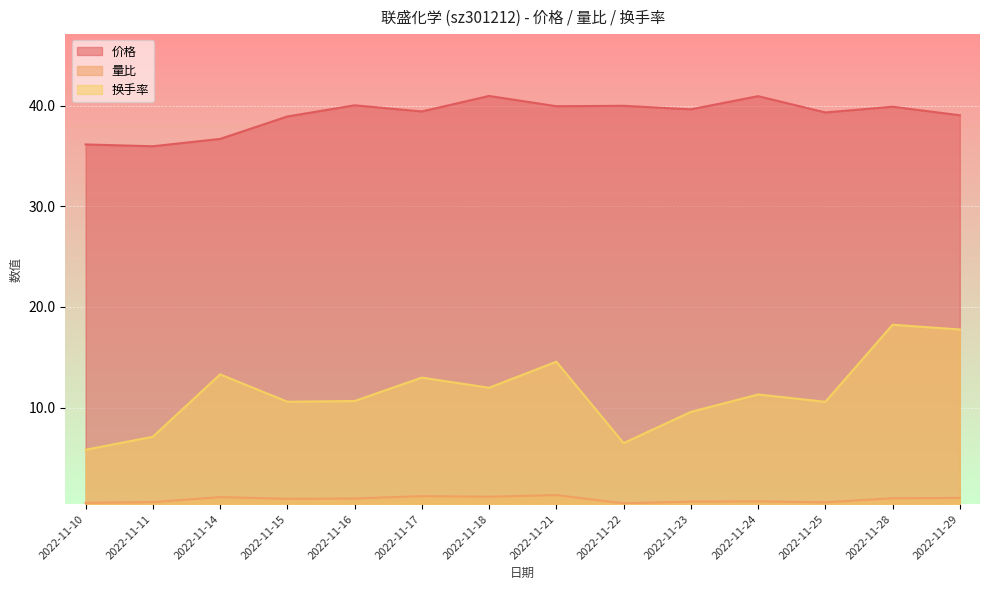

What is the minimum value shown in the chart?

0.5